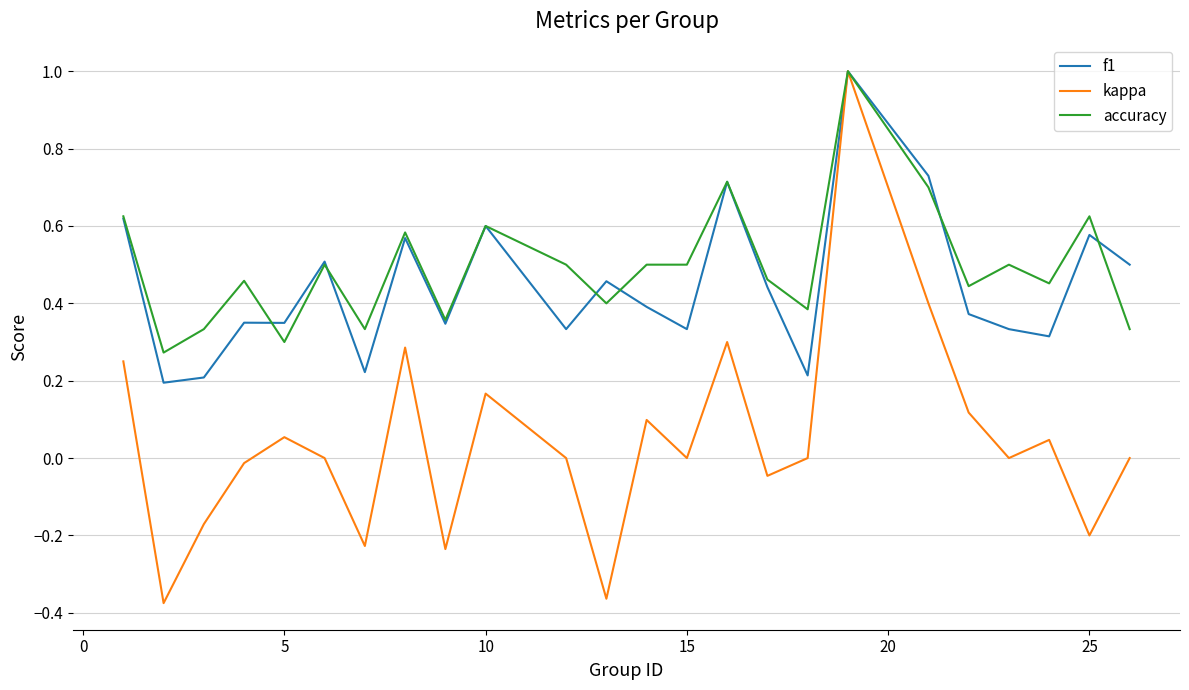

Which series has the largest range (max minus min)?

kappa